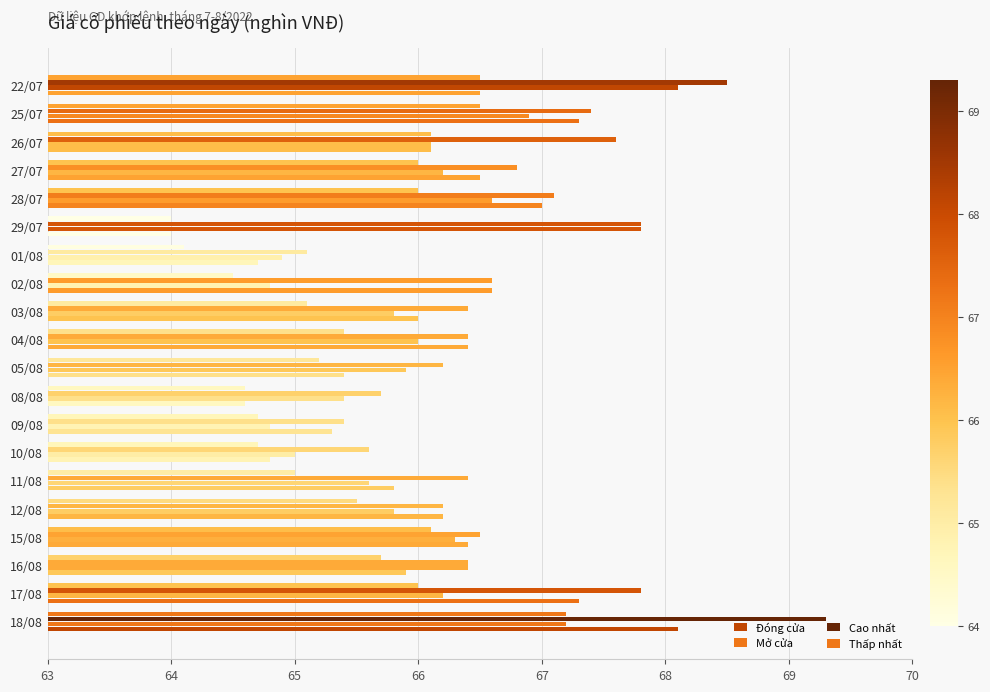

Reading left to right, list all the values displayed in this chart.

Đóng cửa: 68.1	67.3	65.9	66.4	66.2	65.8	64.8	65.3	64.6	65.4	66.4	66.0	66.6	64.7	64.0	67.0	66.5	66.1	67.3	66.5
Mở cửa: 67.2	66.2	66.4	66.3	65.8	65.6	65.0	64.8	65.4	65.9	66.0	65.8	64.8	64.9	67.8	66.6	66.2	66.1	66.9	68.1
Cao nhất: 69.3	67.8	66.4	66.5	66.2	66.4	65.6	65.4	65.7	66.2	66.4	66.4	66.6	65.1	67.8	67.1	66.8	67.6	67.4	68.5
Thấp nhất: 67.2	66.0	65.7	66.1	65.5	65.0	64.7	64.7	64.6	65.2	65.4	65.1	64.5	64.1	64.0	66.0	66.0	66.1	66.5	66.5